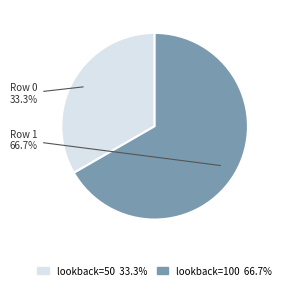

Rank the categories by value from lowest to highest.

lookback=50 33.3%, lookback=100 66.7%